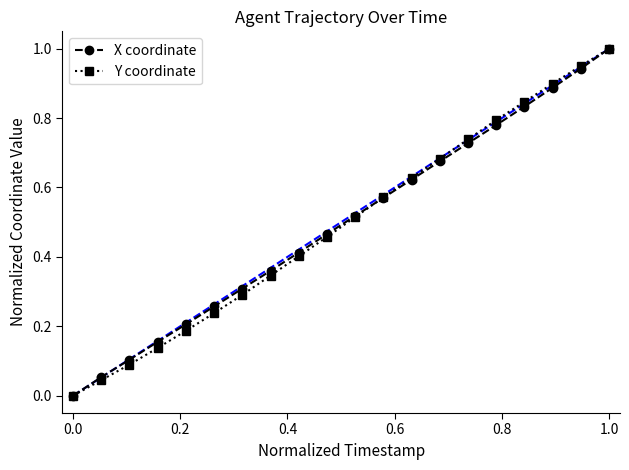

True or false: Y coordinate has more than 1 points higher than both neighbors.

False